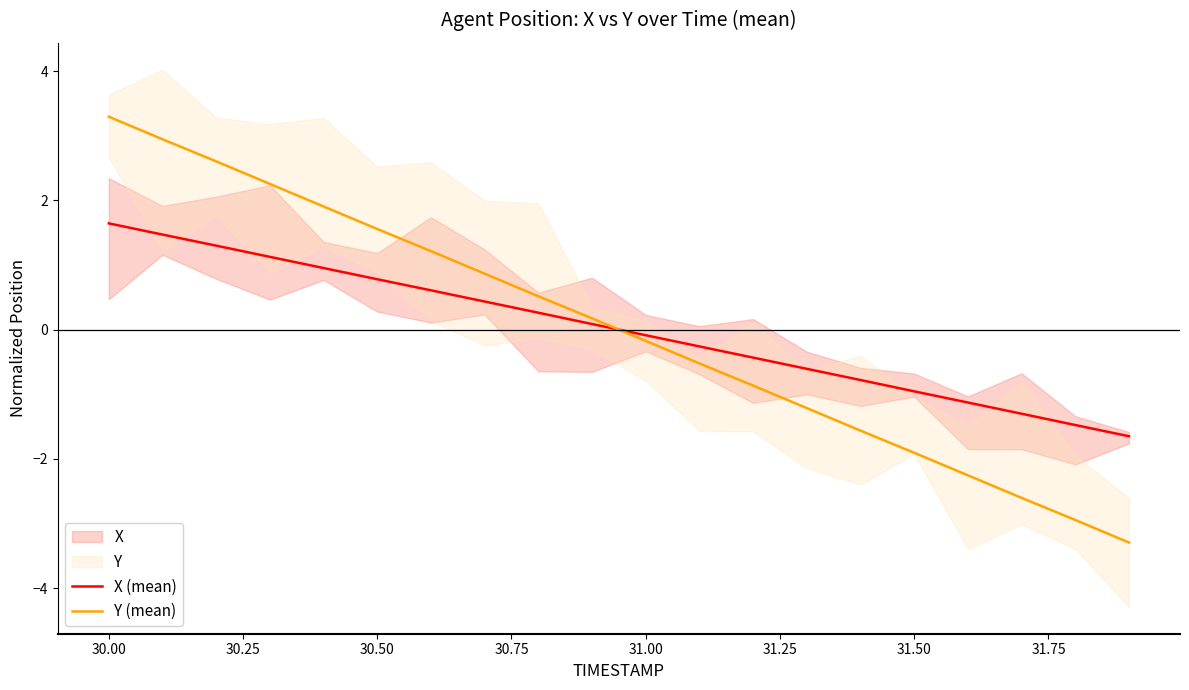

The X (mean) series shows -1.0 at 31.50. True or false?

True